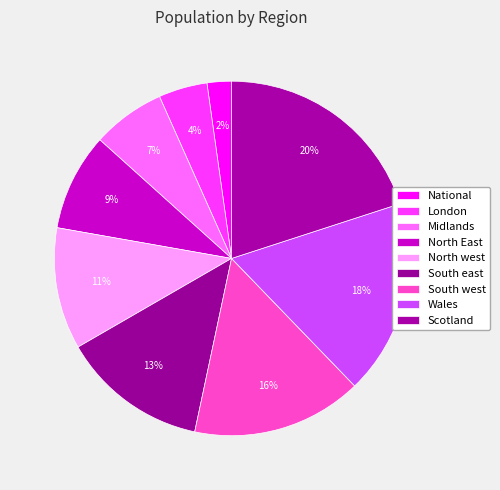

To the nearest percent, what is the difference between the London and North west slice percentages?

7%